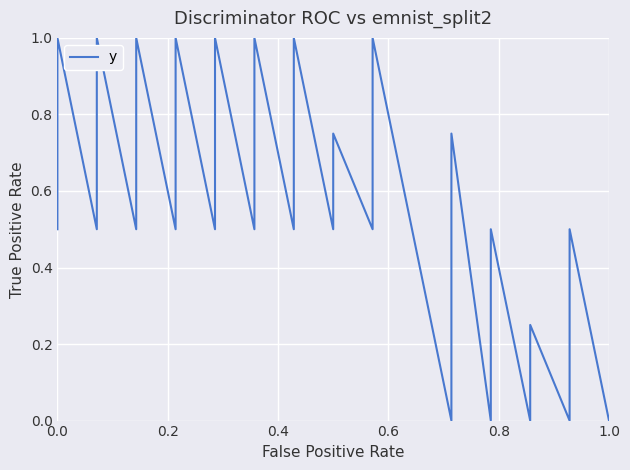

How many lines are shown in the chart?

1